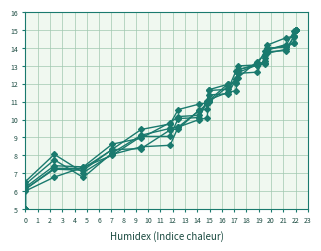

The col_1 series shows 8.1 at 11. True or false?

False